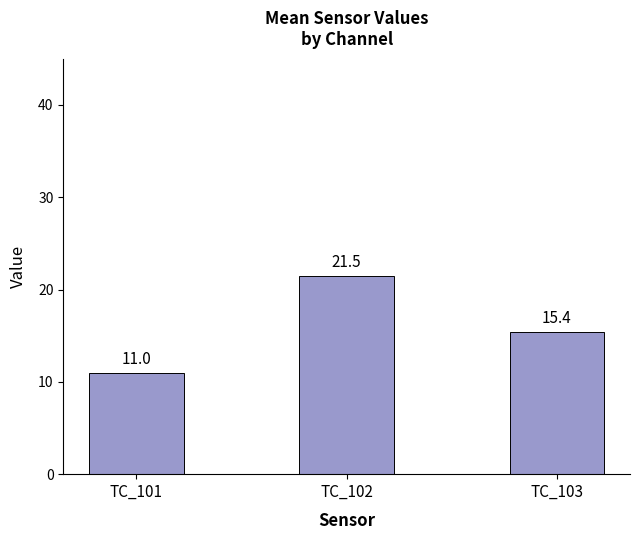

What is the change in value from TC_102 to TC_103?

-6.1